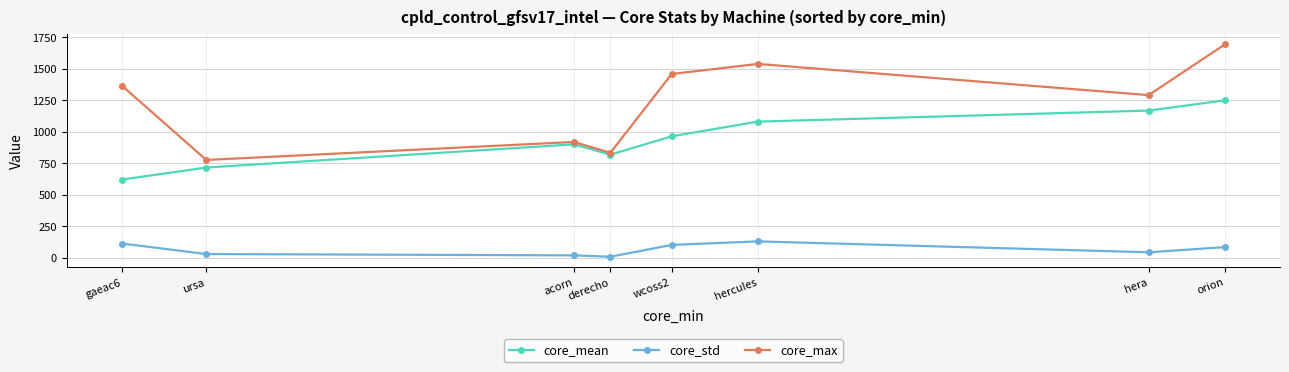

Reading left to right, what are all the values shown in this chart?

core_mean: 620.1	715.6	900.0	818.2	963.8	1080.6	1168.4	1249.6
core_std: 112.2	28.6	17.9	7.0	101.0	129.0	42.5	83.4
core_max: 1367.0	776.0	919.0	833.0	1459.0	1539.0	1291.0	1694.0